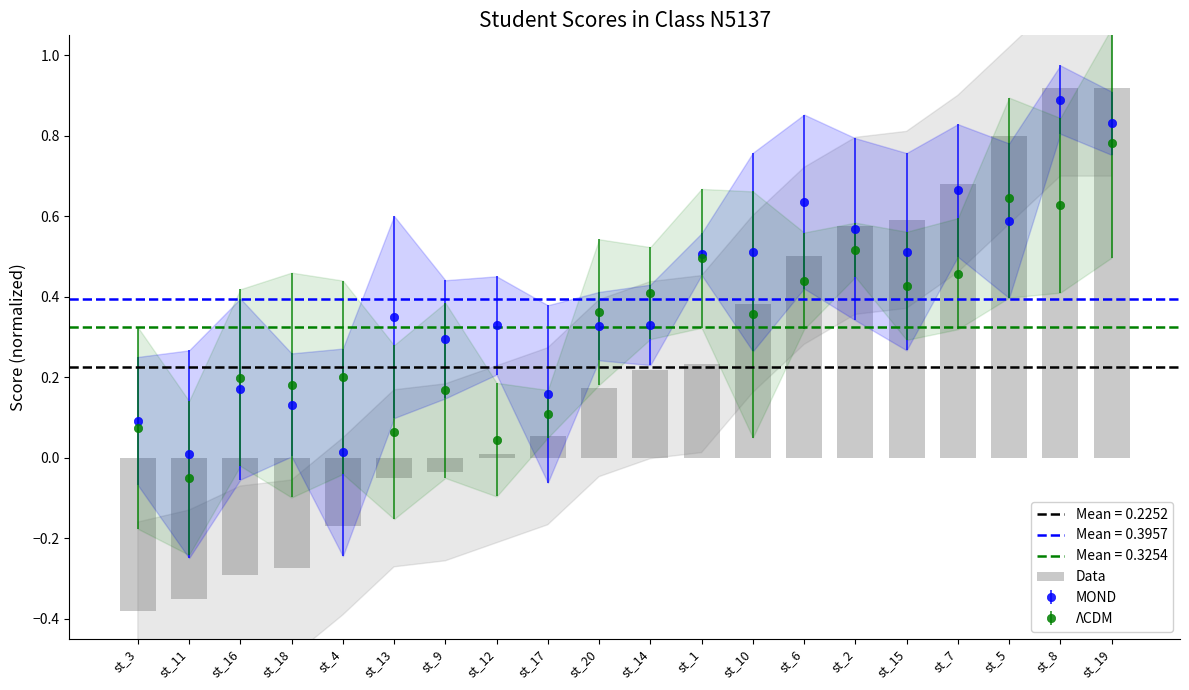

At which category does the chart reach its peak across all series?

st_8